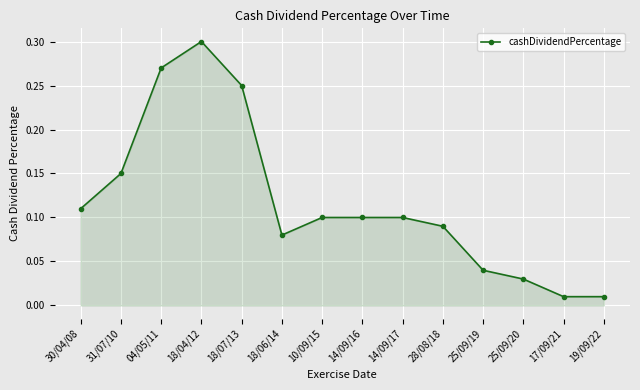

Count the number of categories in the chart.

14